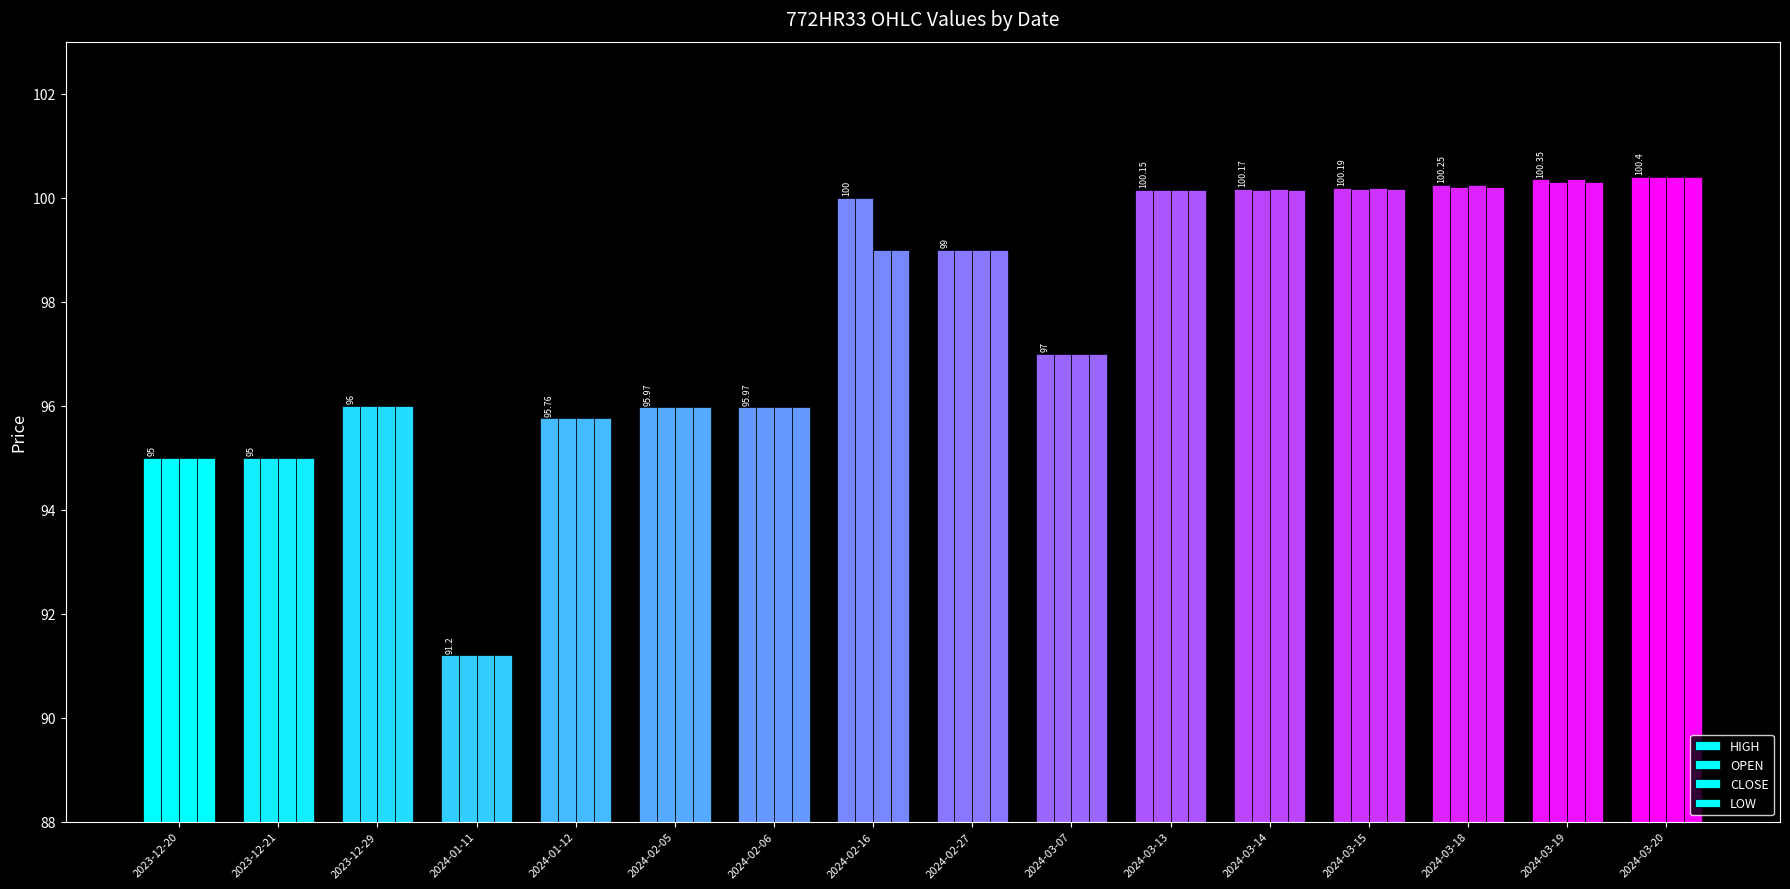

Which series changed the most between 2023-12-21 and 2024-02-06?

HIGH